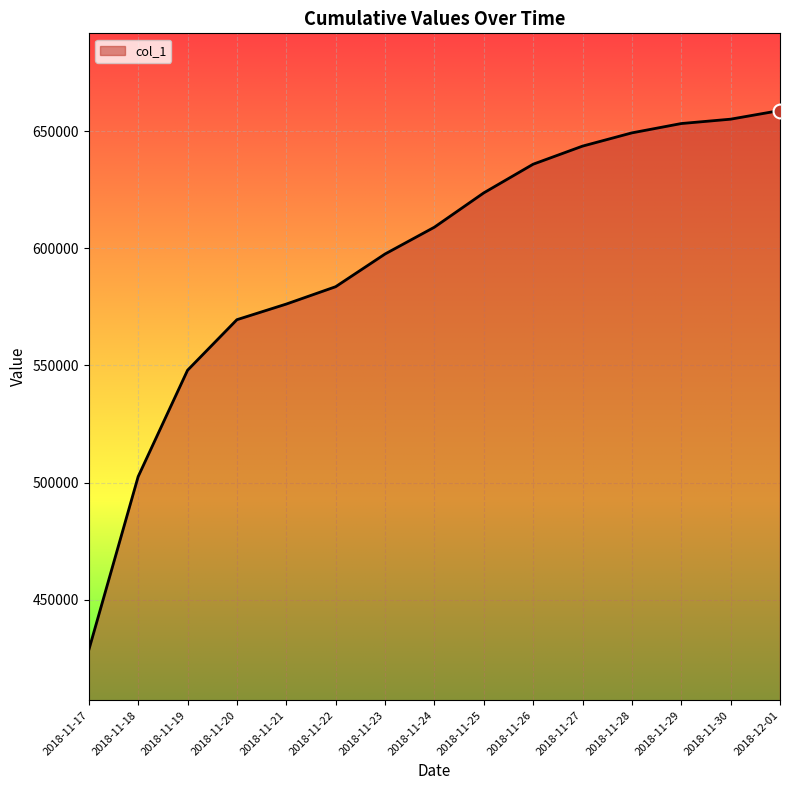

Between 2018-11-27 and 2018-11-25, which is larger?

2018-11-27